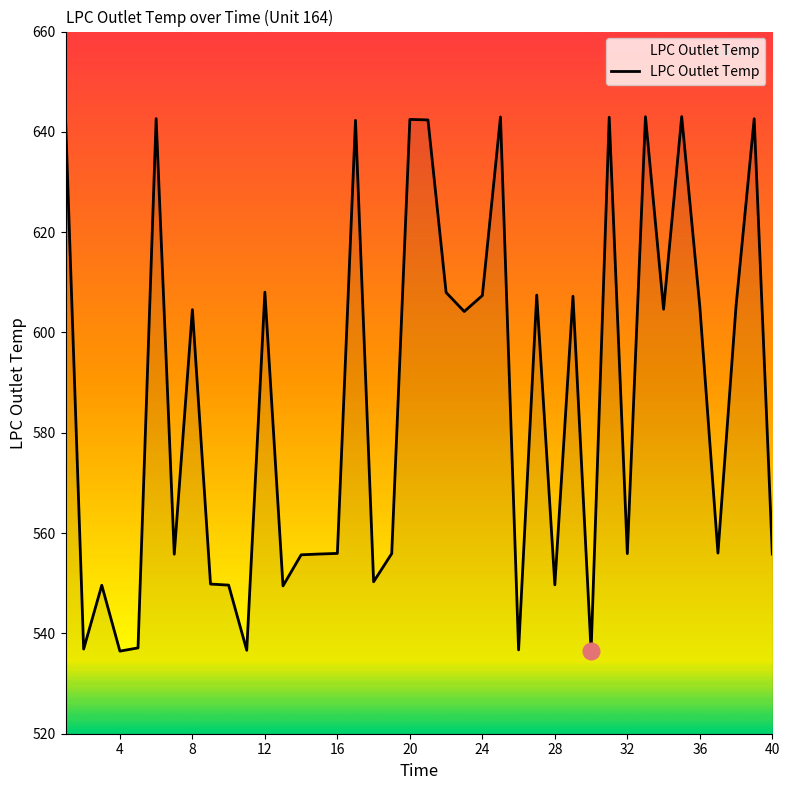

Is this an area chart (filled region under the line)?

No